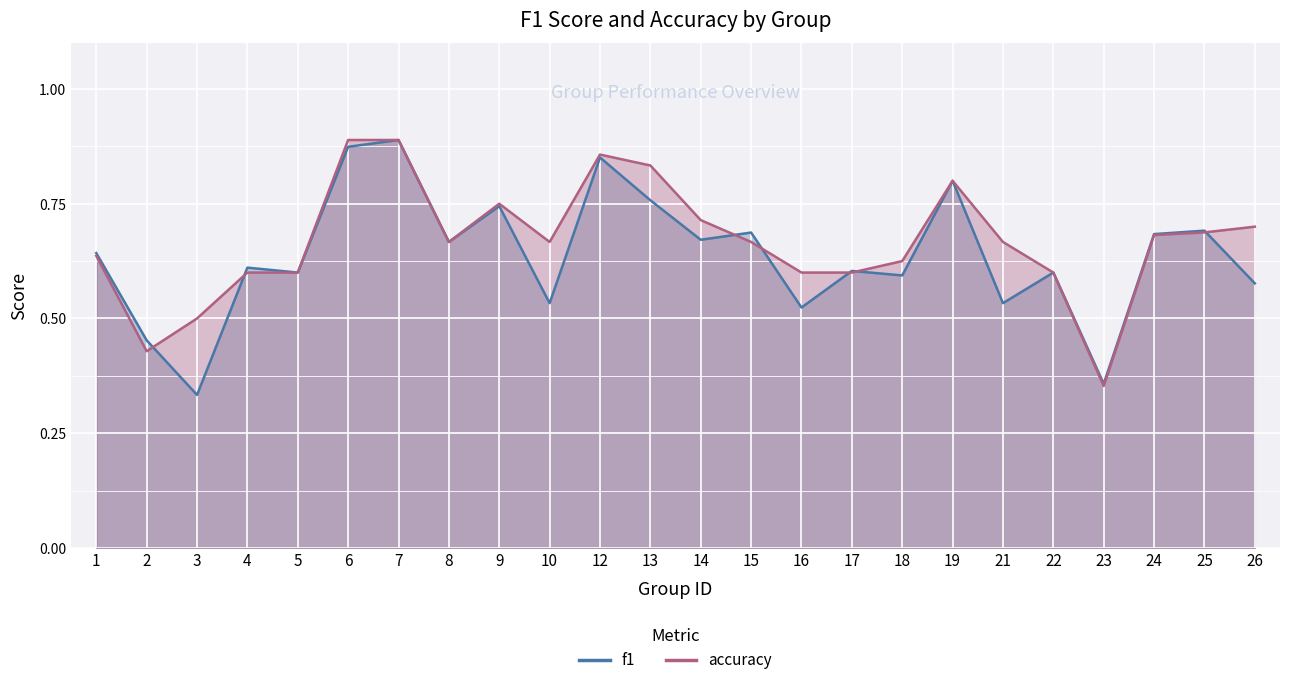

List the labels in order of accuracy value, smallest first.

23, 2, 3, 4, 5, 16, 17, 22, 18, 1, 8, 10, 15, 21, 24, 25, 26, 14, 9, 19, 13, 12, 6, 7